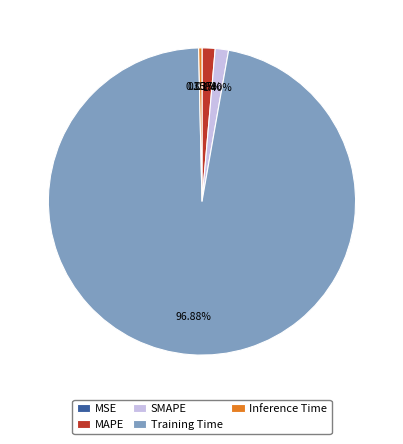

Which slice represents more than half of the pie?

Training Time